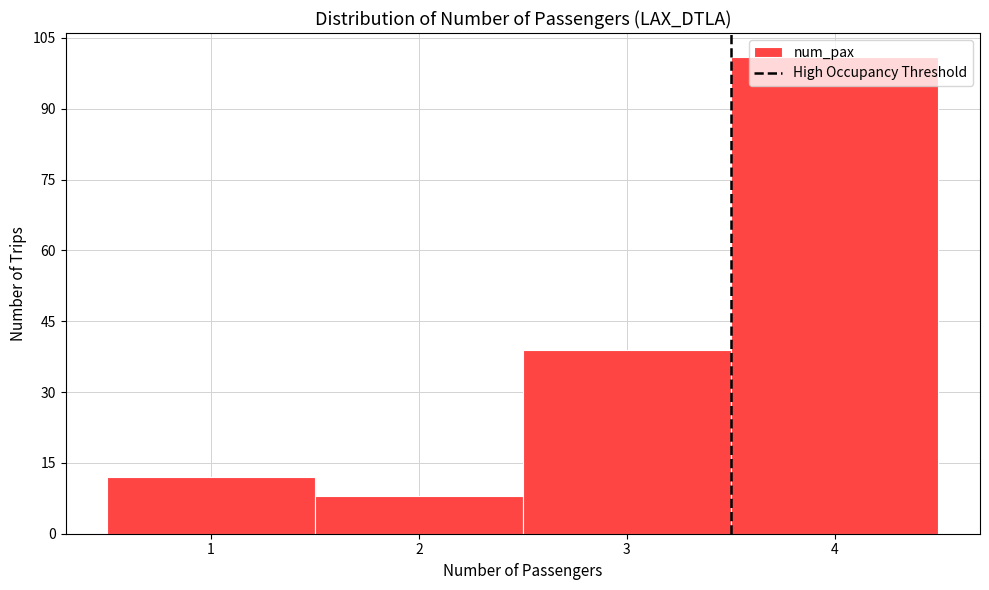

Reading left to right, transcribe this chart: for each bar, give the range it covers on the x-axis and its height. The values are not printed on the chart, so give them approximately, as read against the axis.

0.5 to 1.5: 12
1.5 to 2.5: 8
2.5 to 3.5: 40
3.5 to 4.5: 102